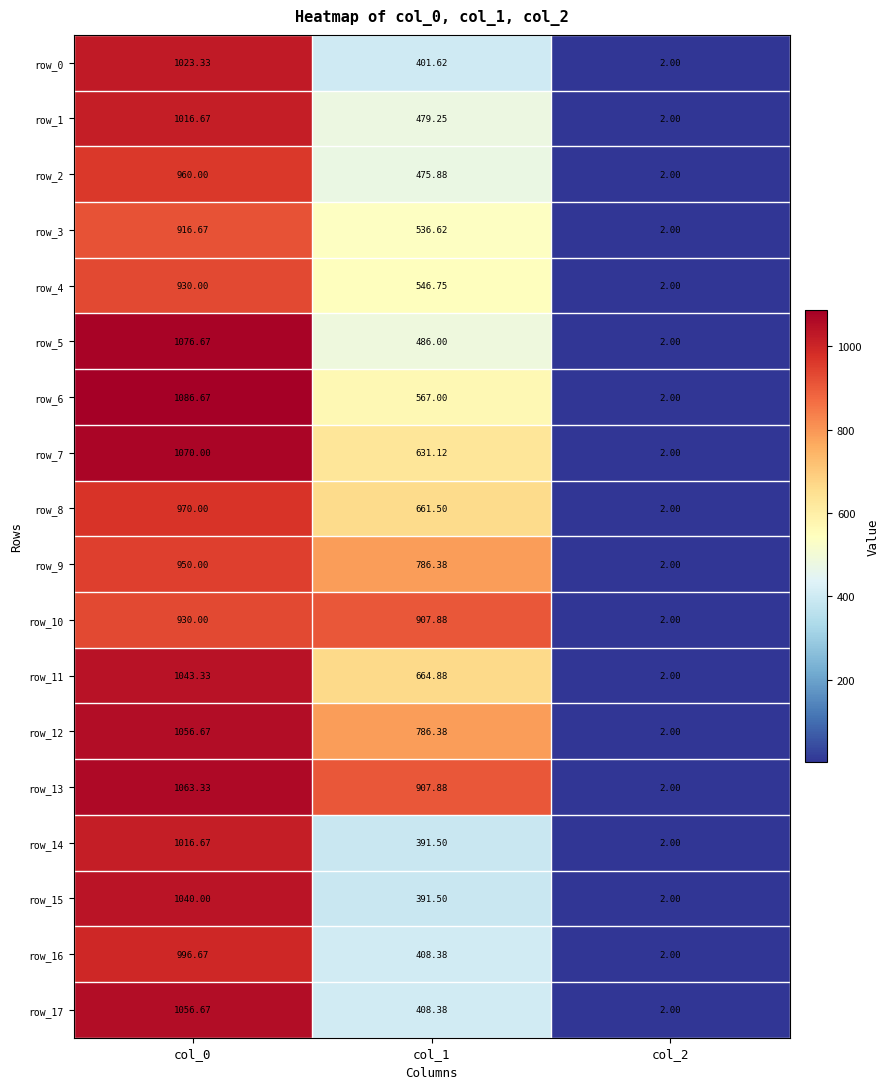

At how many categories does at least one series exceed 177?

2